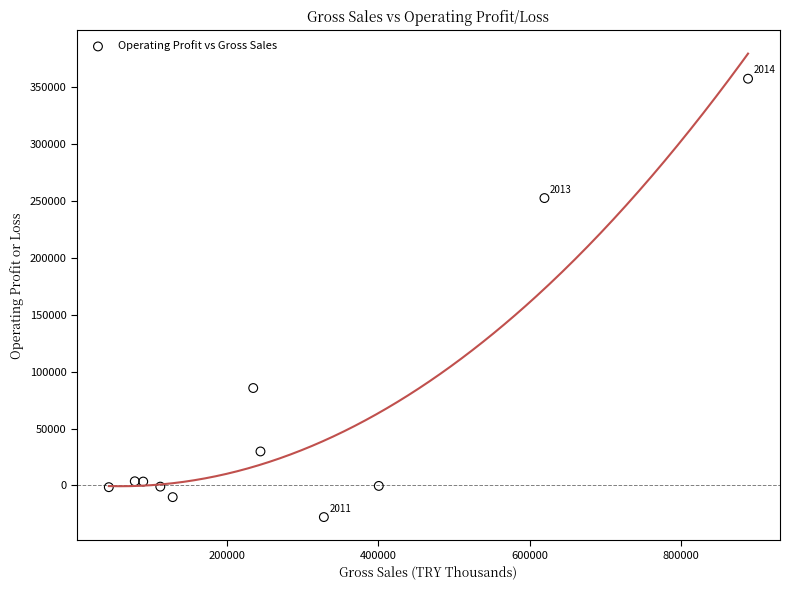

What Y value in the scatter plot is closest to 164830?

85627.7